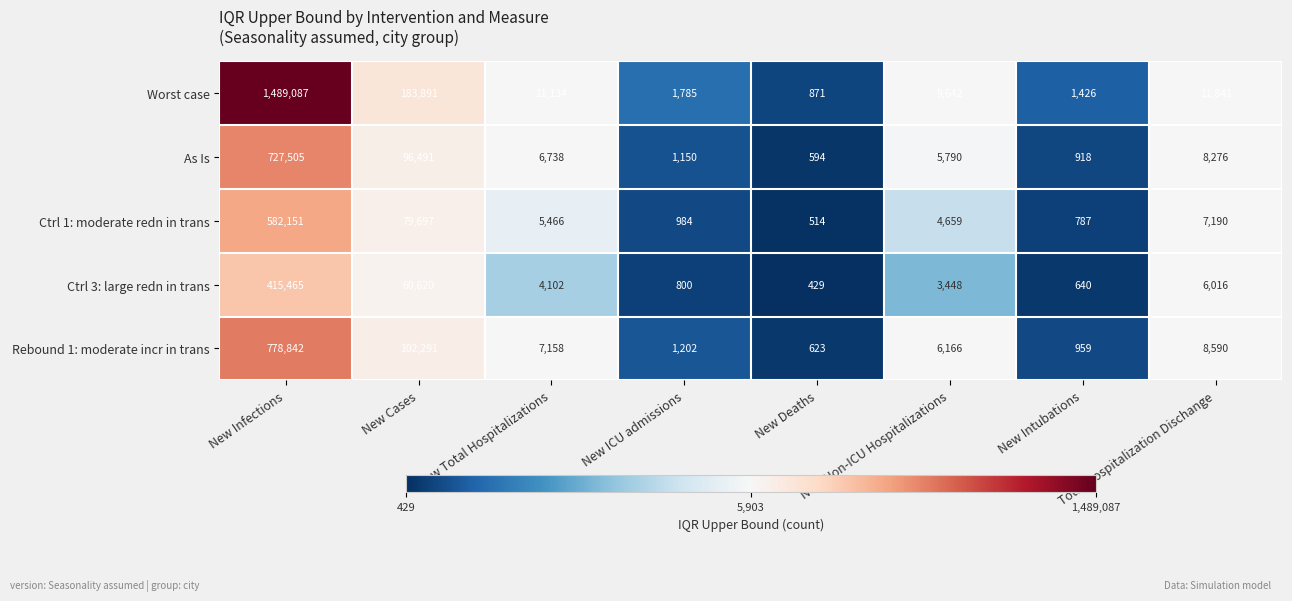

Is it true that As Is equals 918 at New Intubations?

True